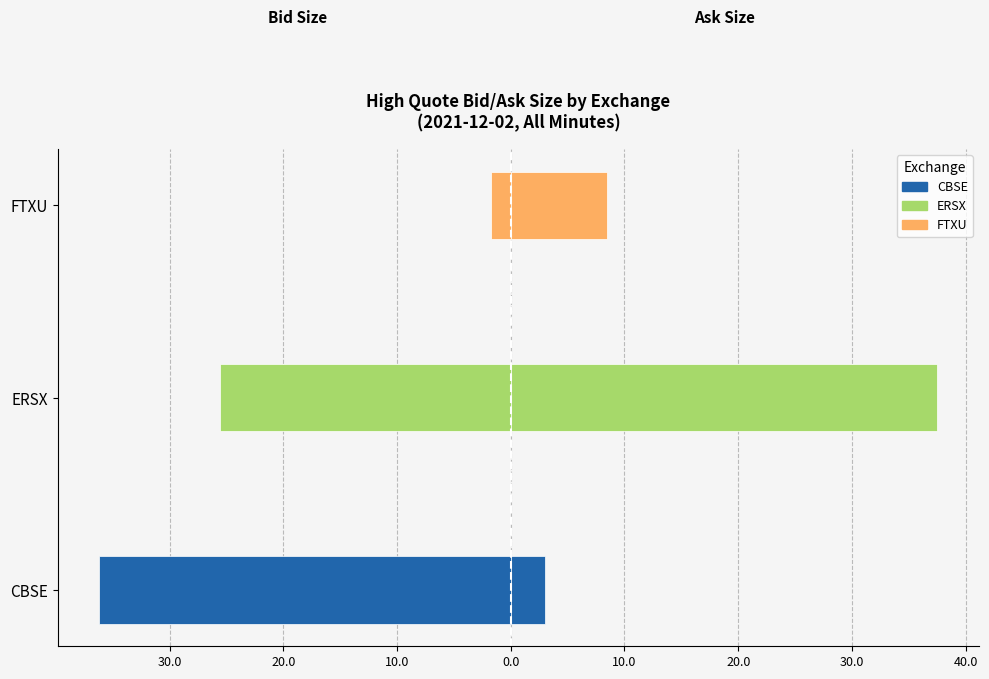

What is the lowest value of the High Quote Bid Size series?

-36.2